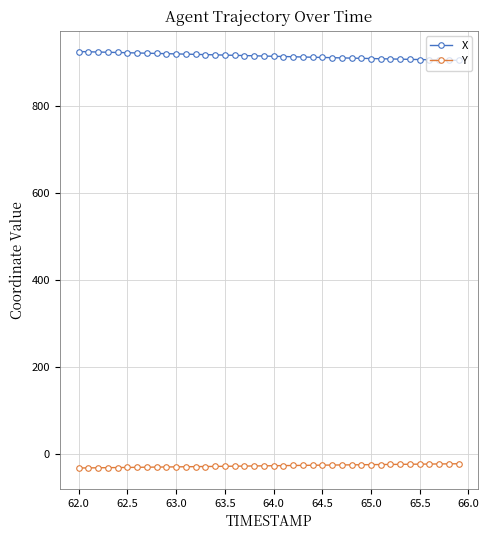

List the series in order of their overall mean, highest first.

X, Y